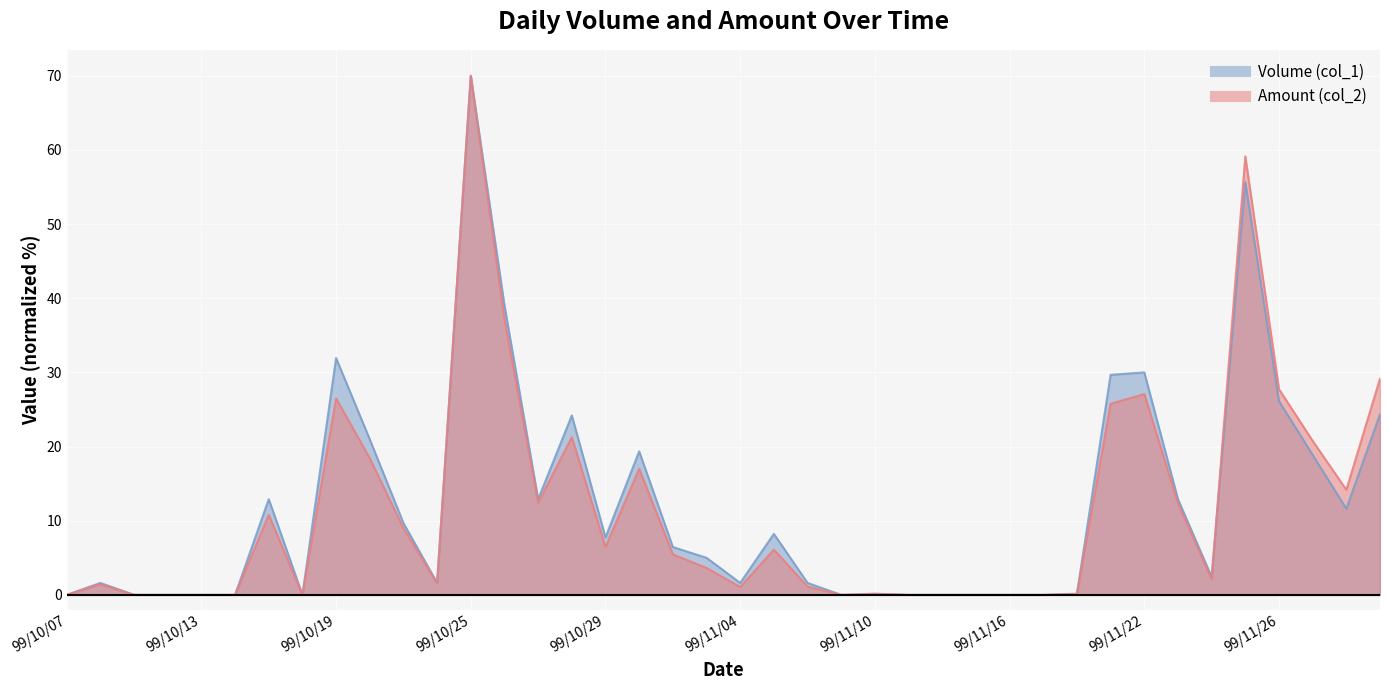

How many intersections are there between Amount (col_2) and Volume (col_1)?

1